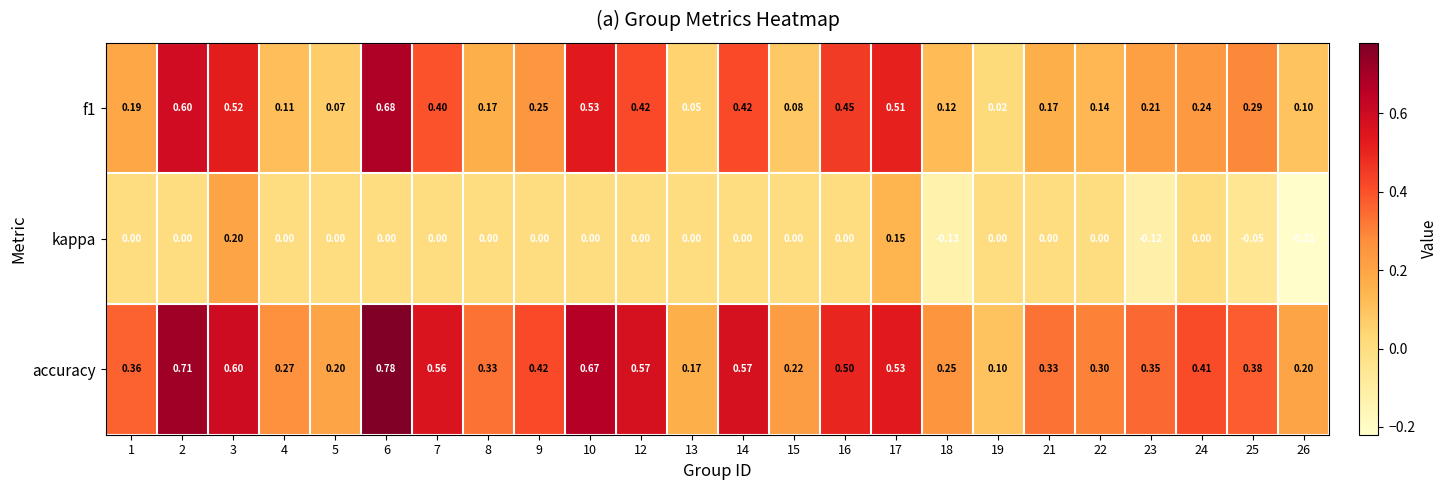

Between 2 and 25, which series saw the biggest shift?

accuracy